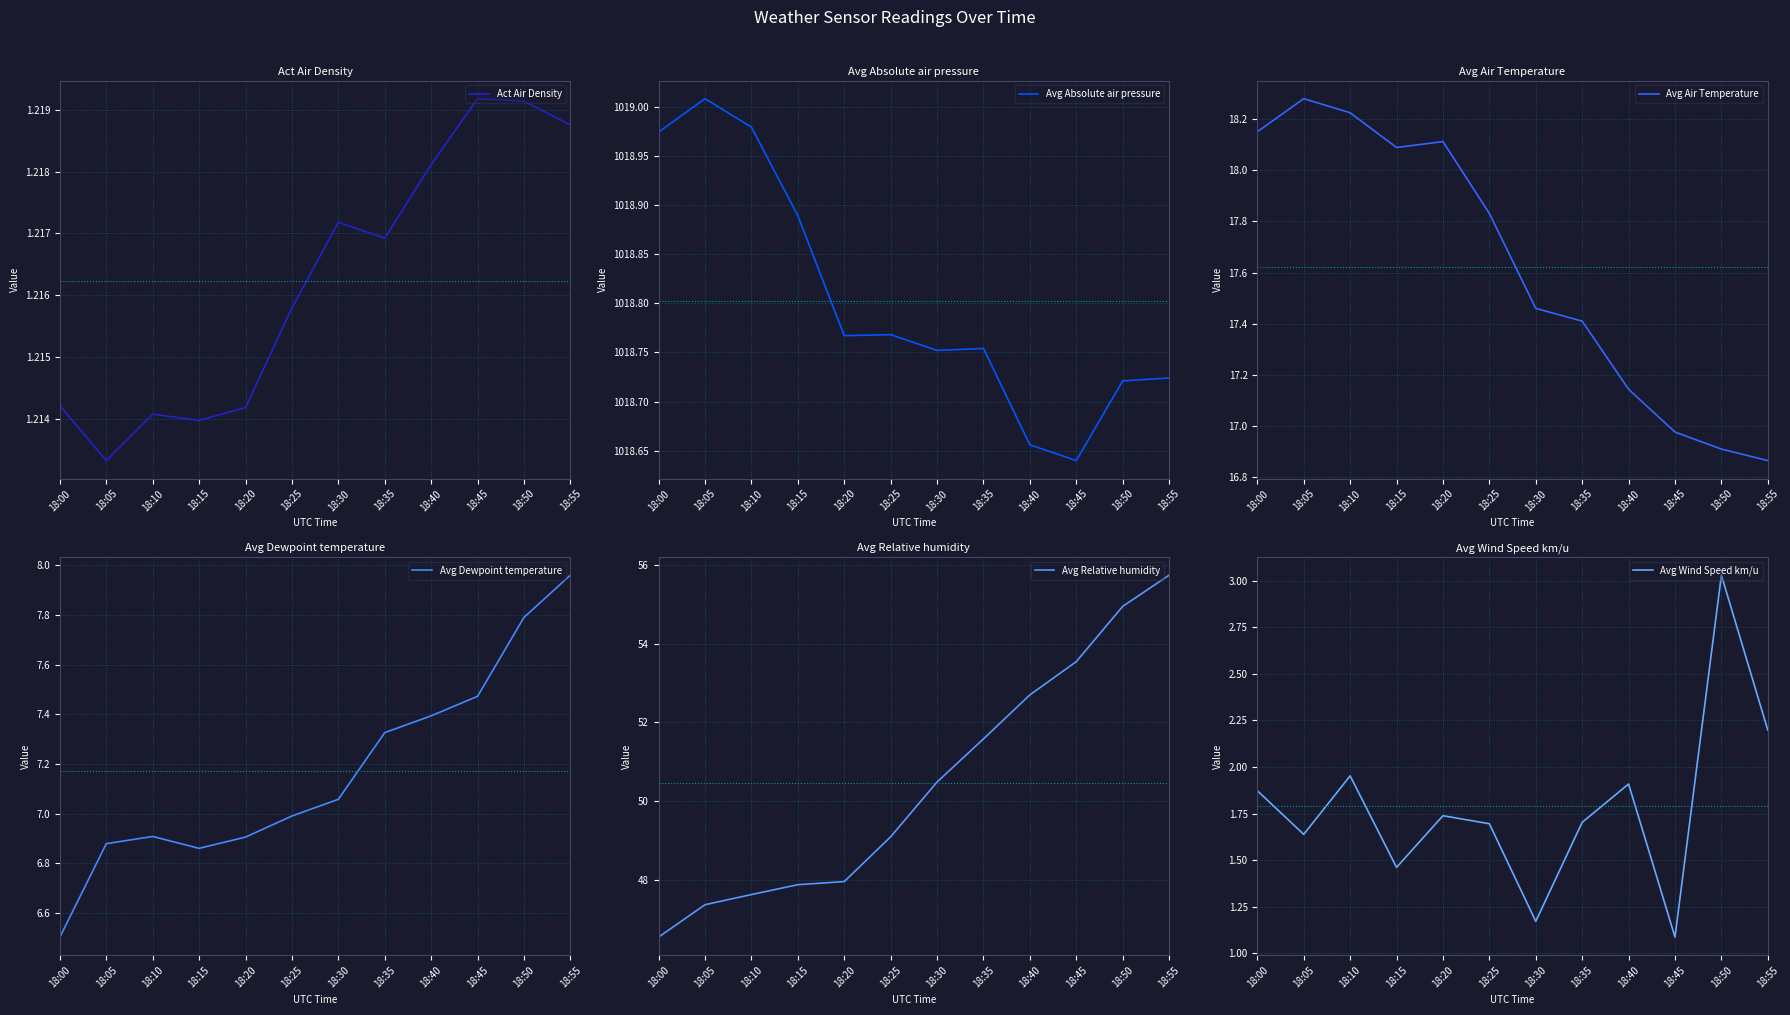

True or false: Avg Air Temperature has a value of 7.0 at 18:10.

False